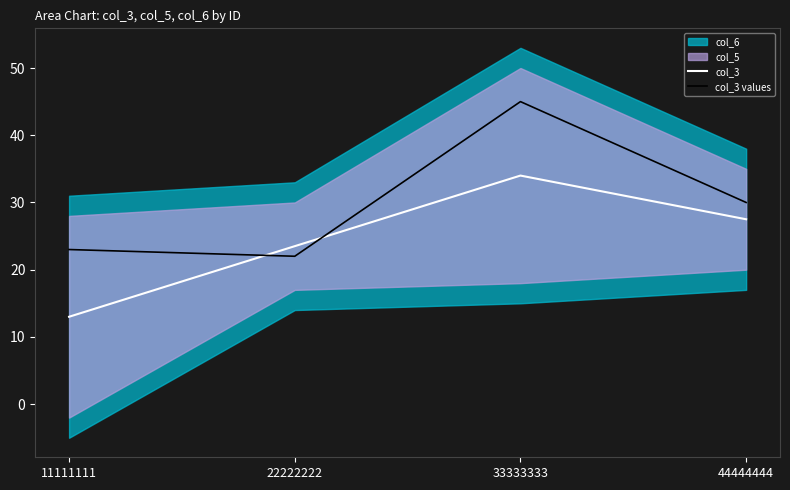

Rank the series at 22222222 from highest to lowest value.

col_3, col_3 values